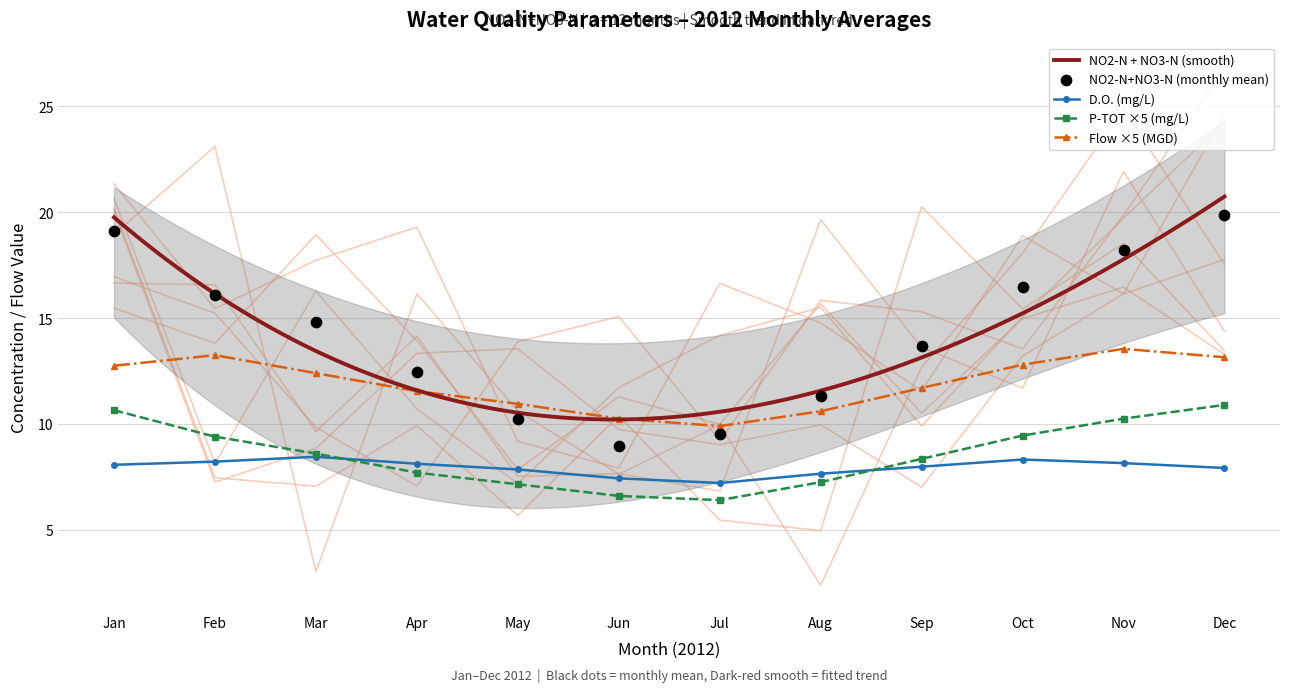

Which series reaches the minimum Y coordinate?

P-TOT